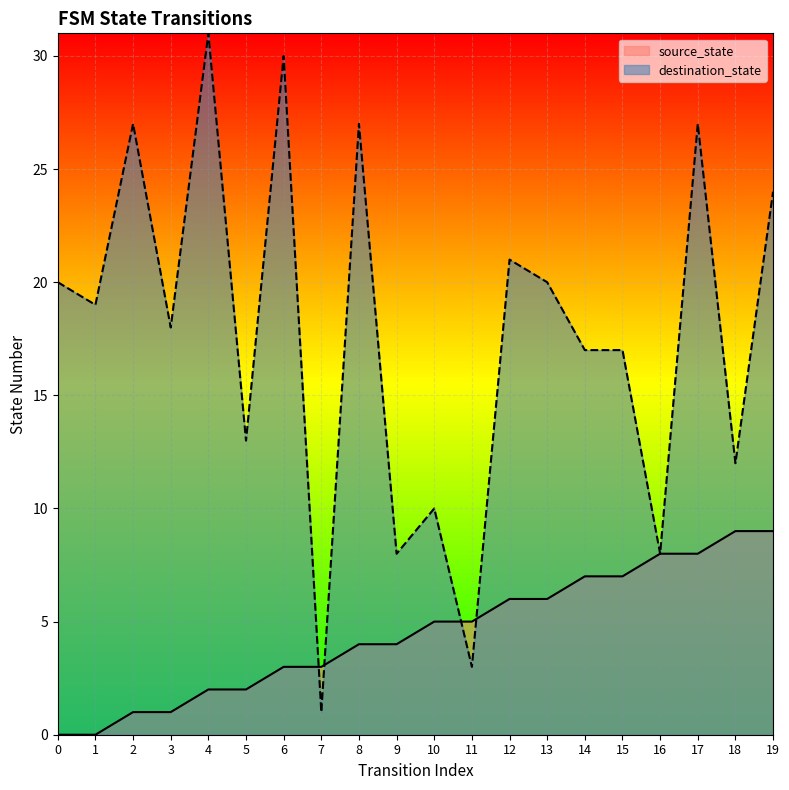

What is the sum of the destination_state values at 11 and 16?

11